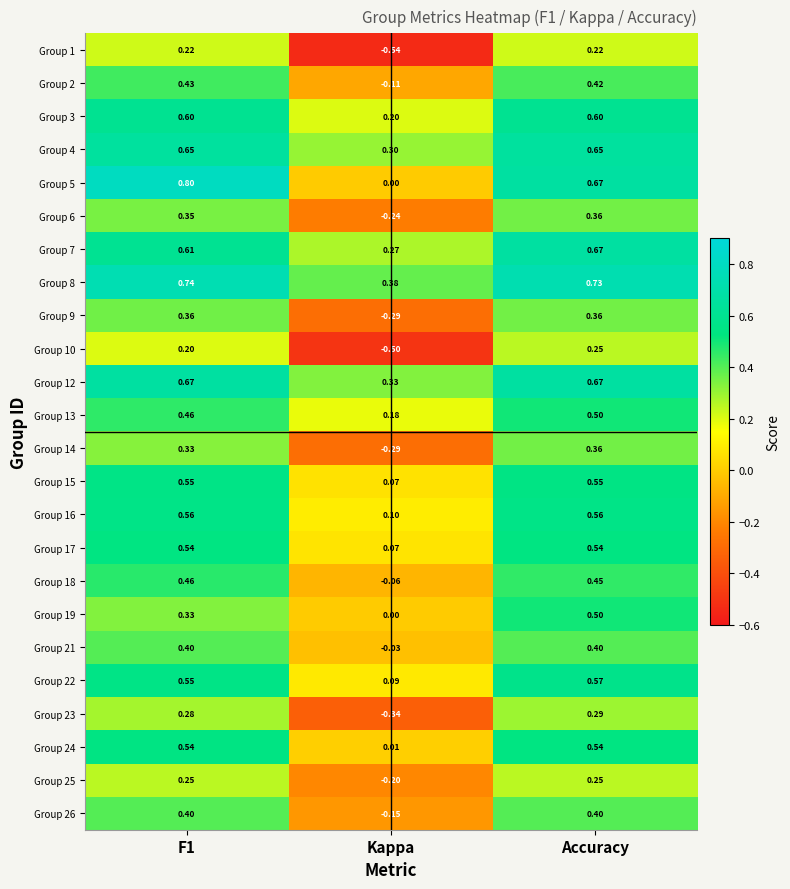

Which label corresponds to the smallest value in the chart?

Kappa